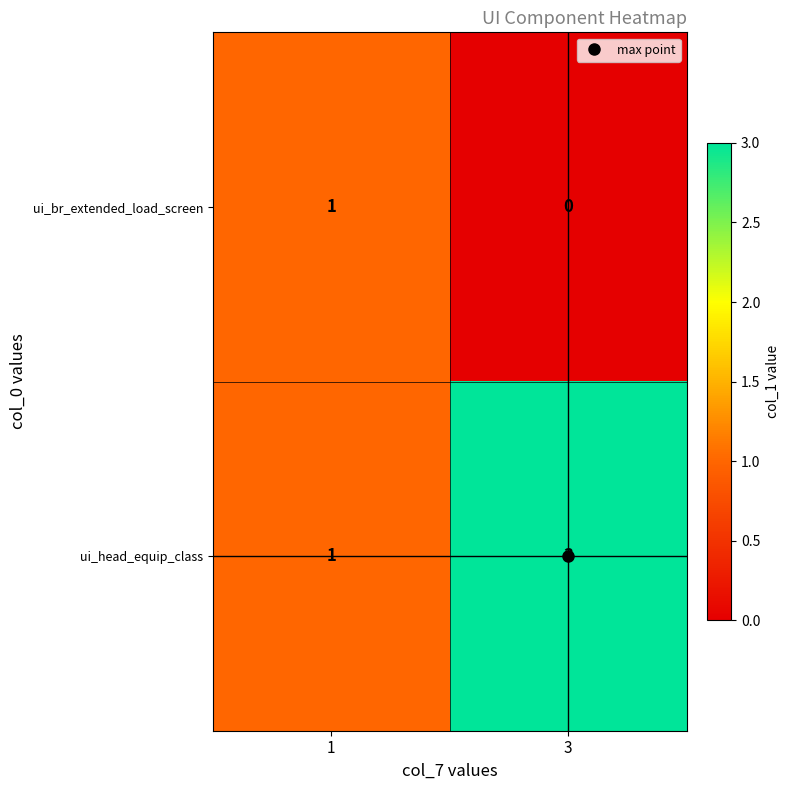

At which label is ui_br_extended_load_screen closest to 0?

3